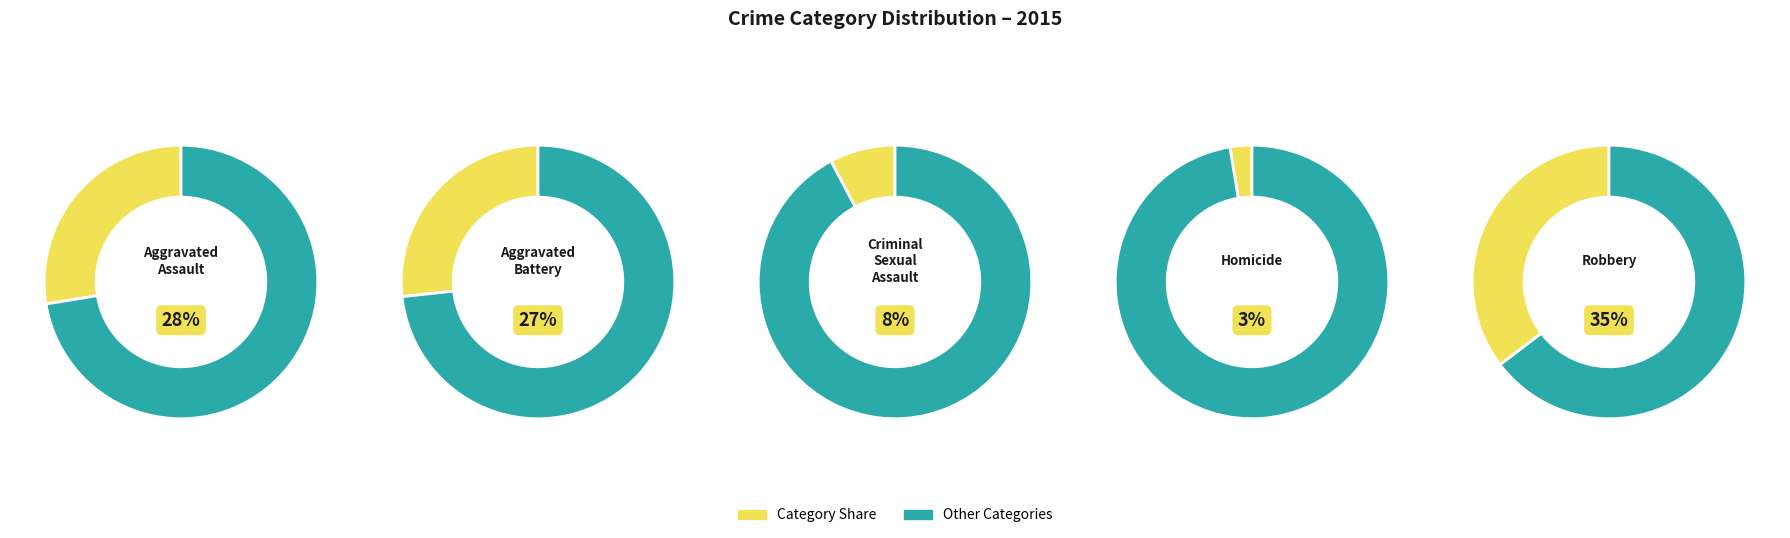

To the nearest percent, what portion does Criminal Sexual Assault represent?

8%